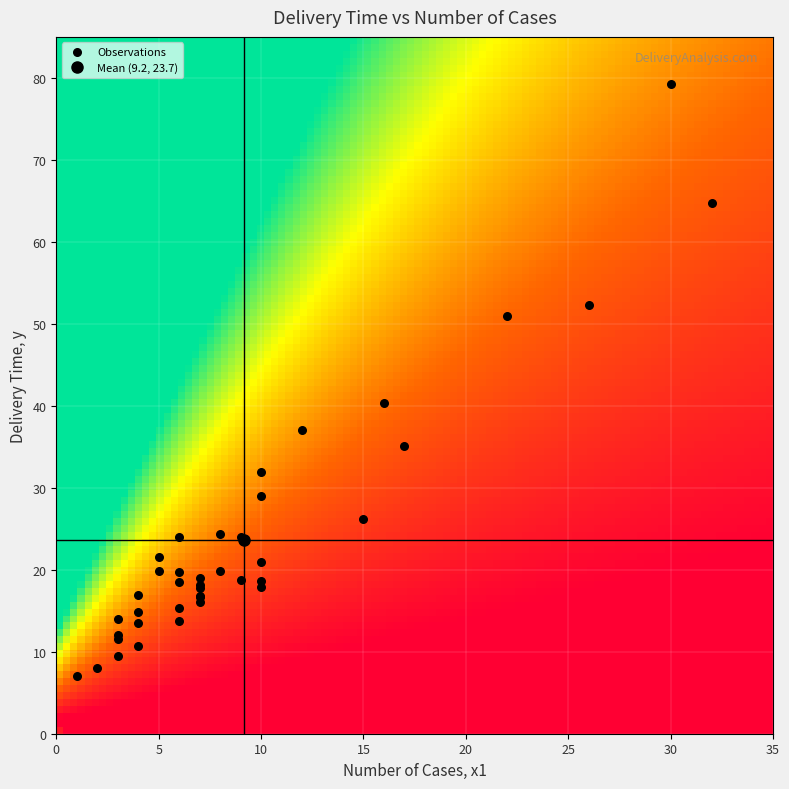

What Y value in the scatter plot is closest to 43?

40.3